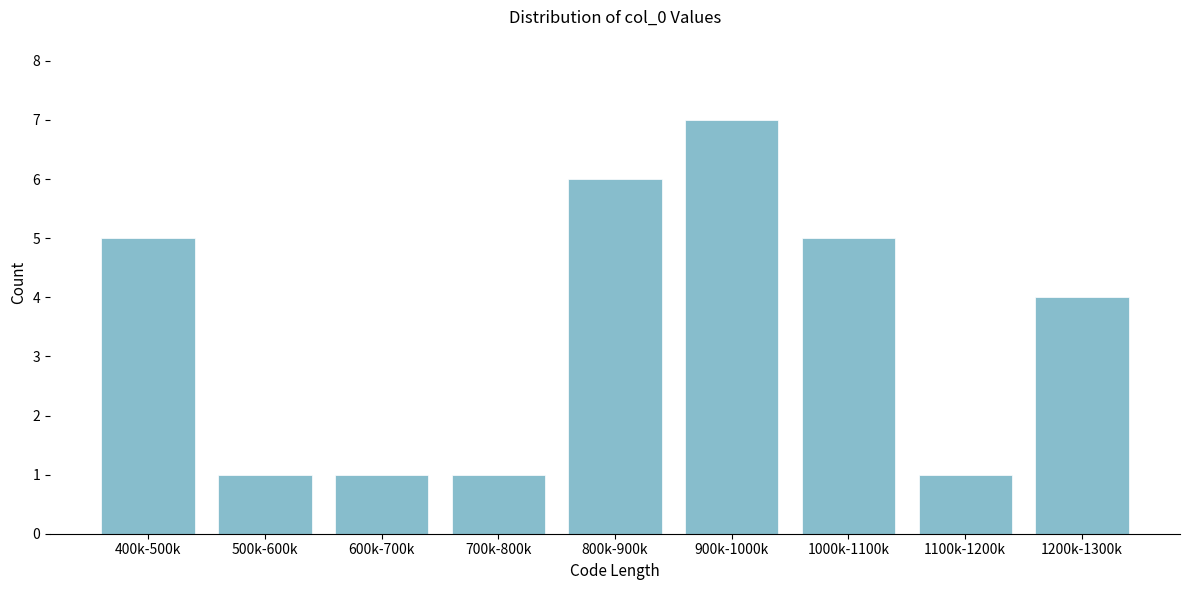

Reading right to left, list all the values displayed in this chart.

4	1	5	7	6	1	1	1	5